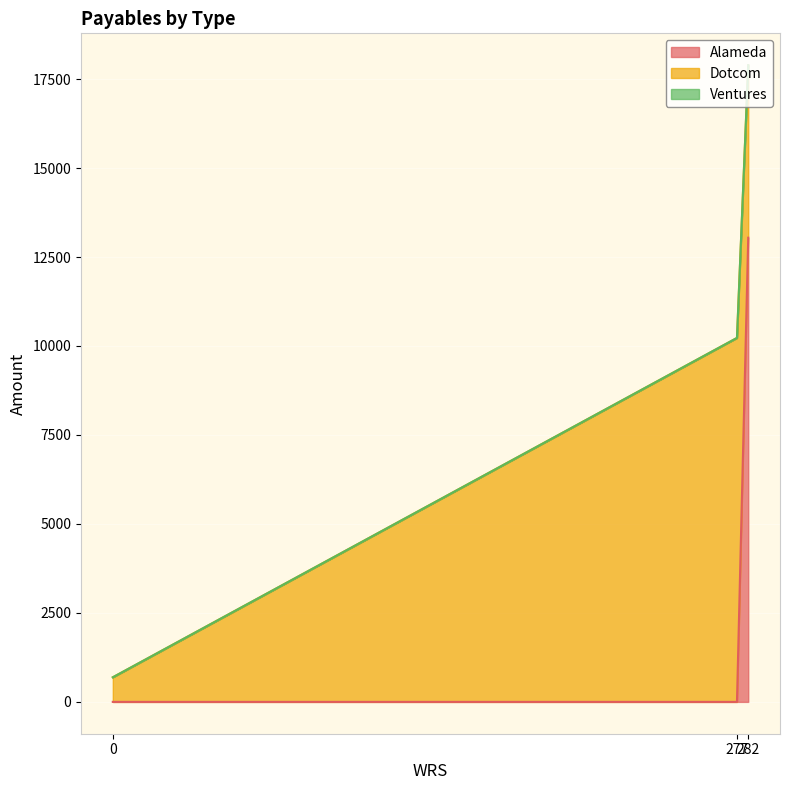

At which category is the sum across all series the highest?

282